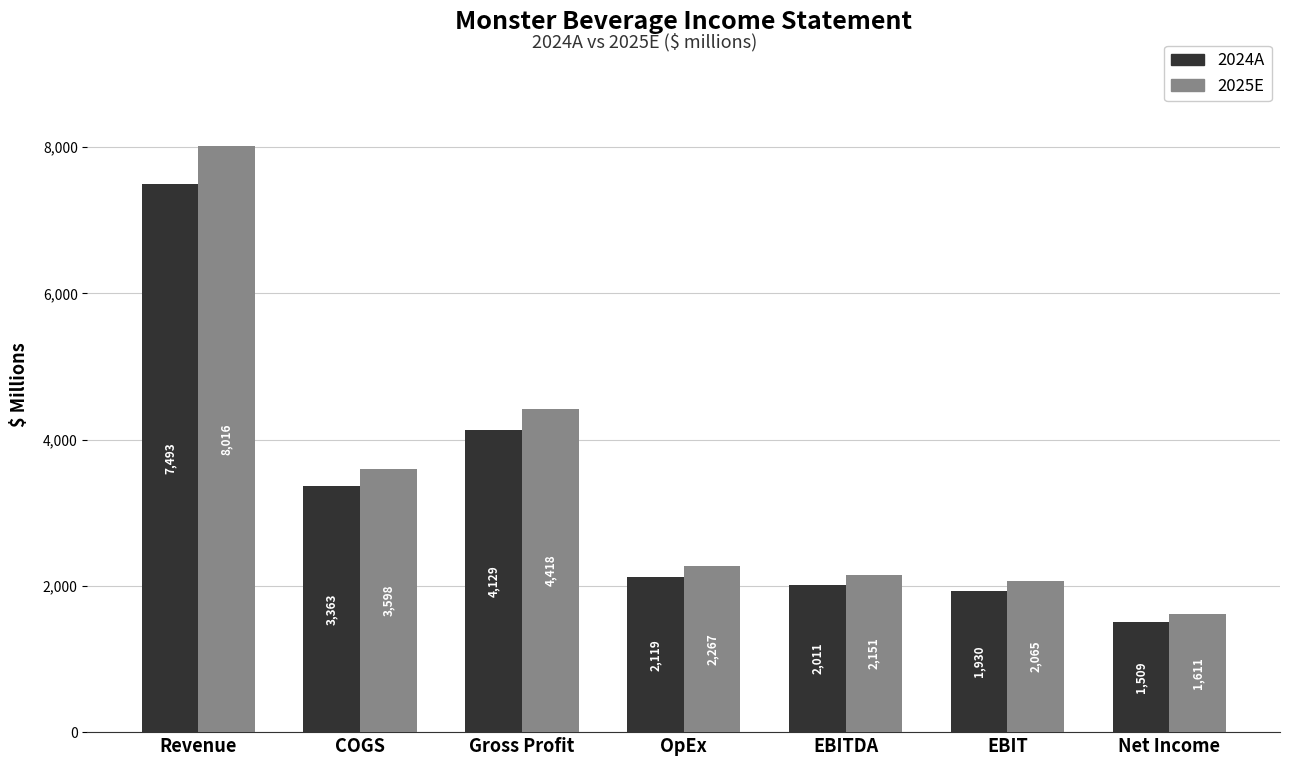

Between COGS and Net Income, which series saw the biggest shift?

2025E